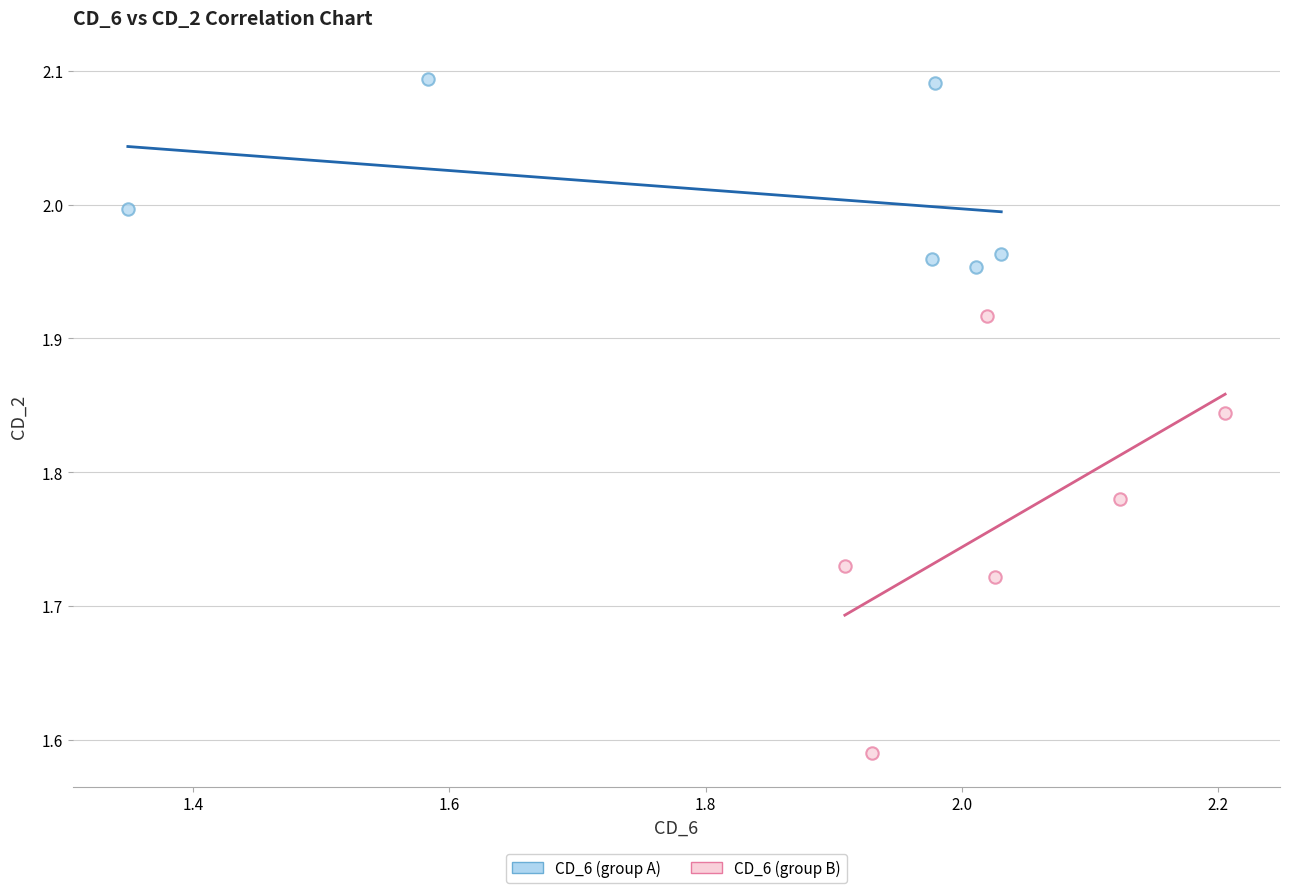

Which series reaches the maximum Y coordinate?

CD_6 (group A)